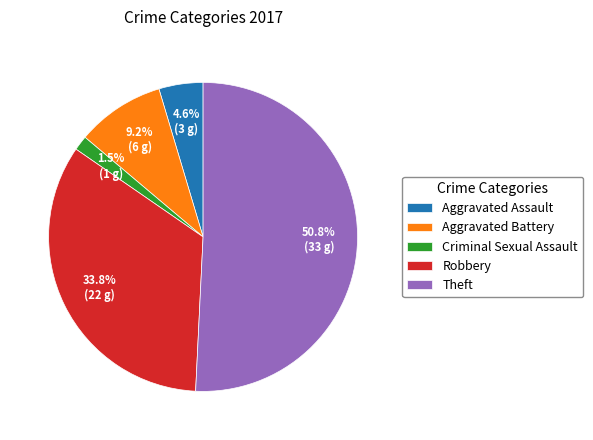

Which slice is the smallest?

Criminal Sexual Assault